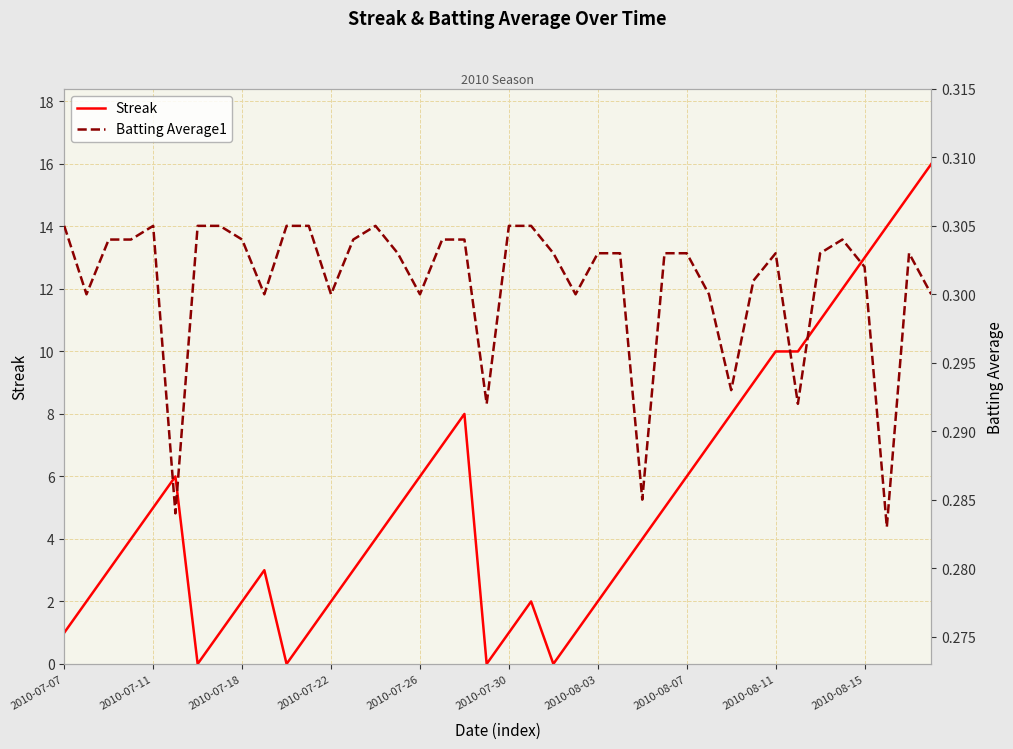

The value of Batting Average1 at 2010-07-18 is 0.1. True or false?

False